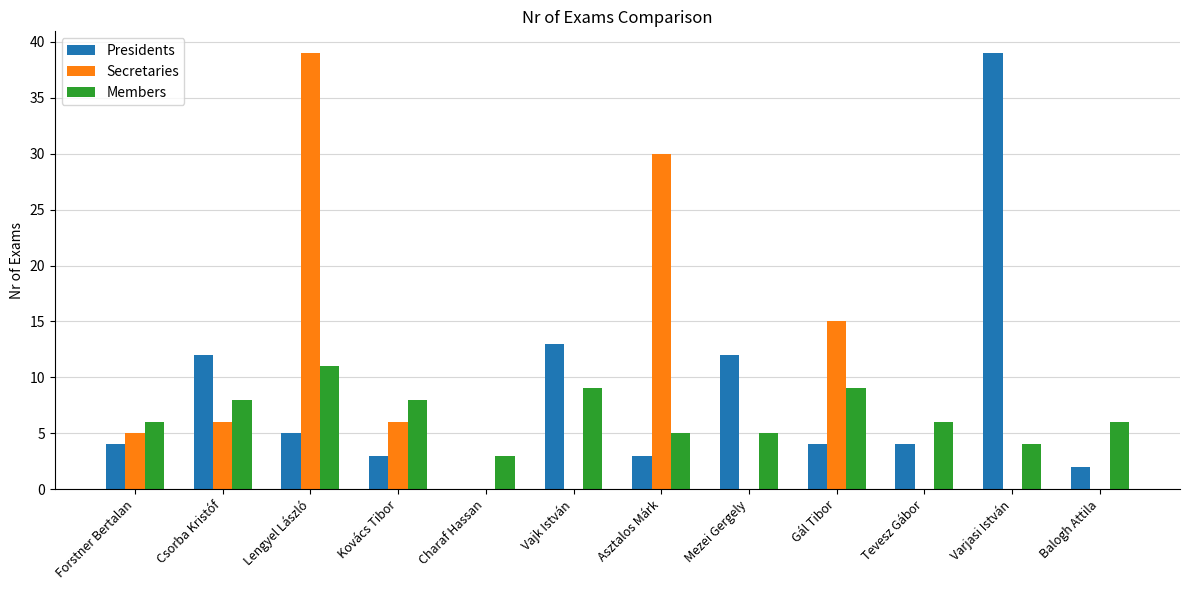

Count the Secretaries values in the range 0 to 15.

10